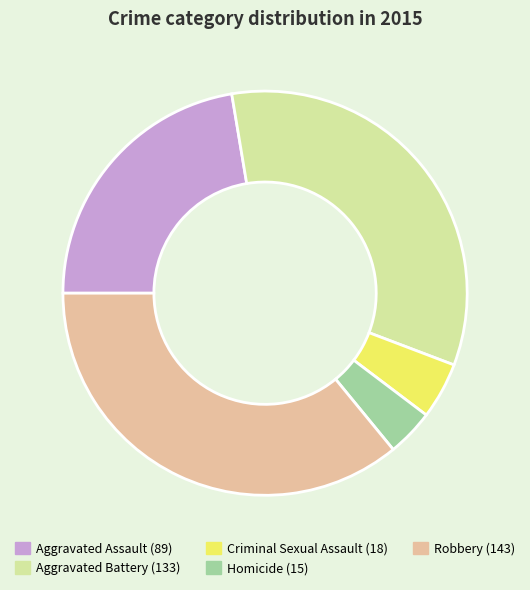

Rank the categories by value from highest to lowest.

Robbery, Aggravated Battery, Aggravated Assault, Criminal Sexual Assault, Homicide